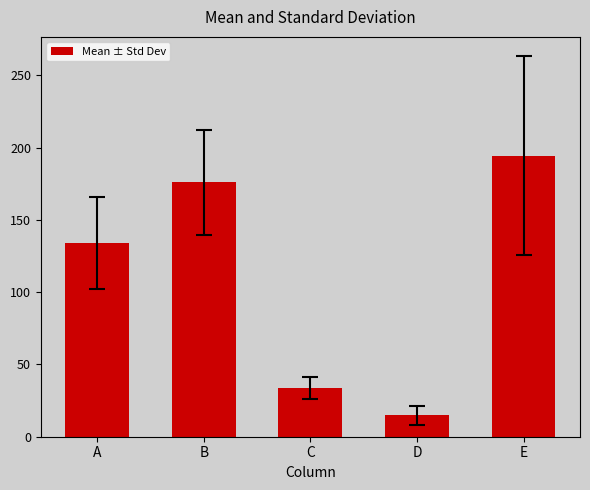

List the labels in order of value, smallest first.

D, C, A, B, E